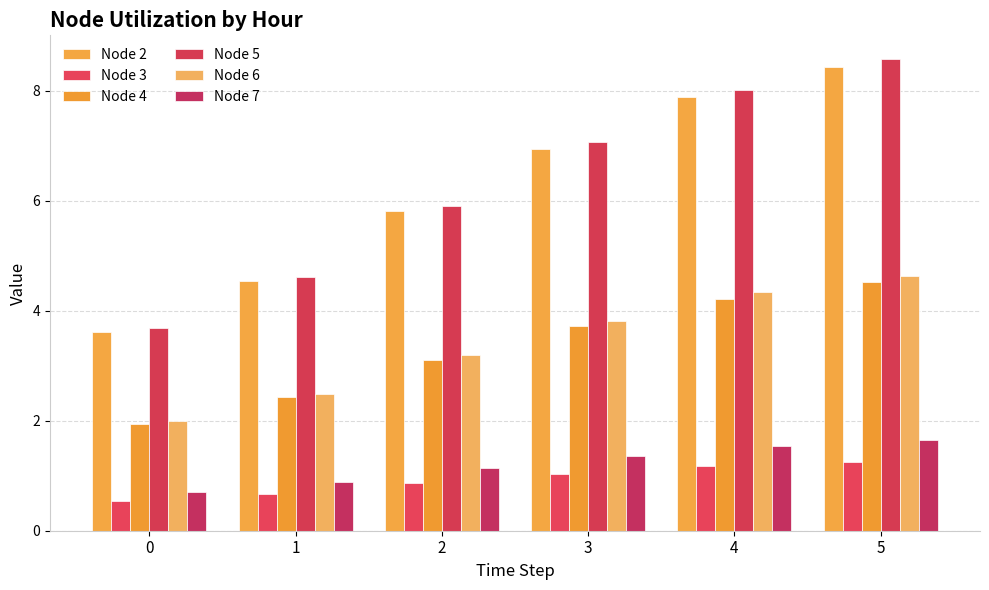

Is the value of Node 6 at 3 greater than the value of Node 3 at 5?

Yes